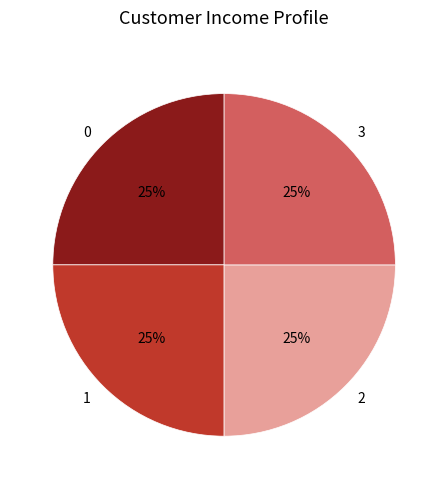

The 0 slice represents 19% of the pie. True or false?

False